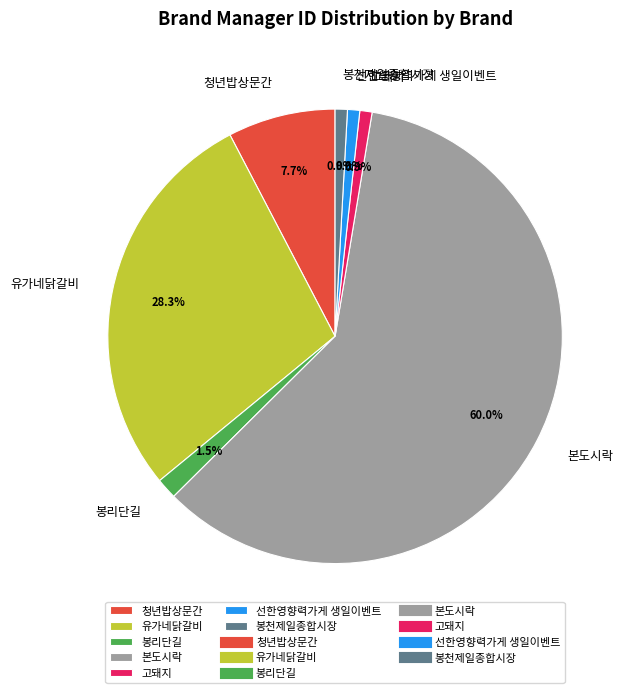

The 청년밥상문간 slice represents 1% of the pie. True or false?

False